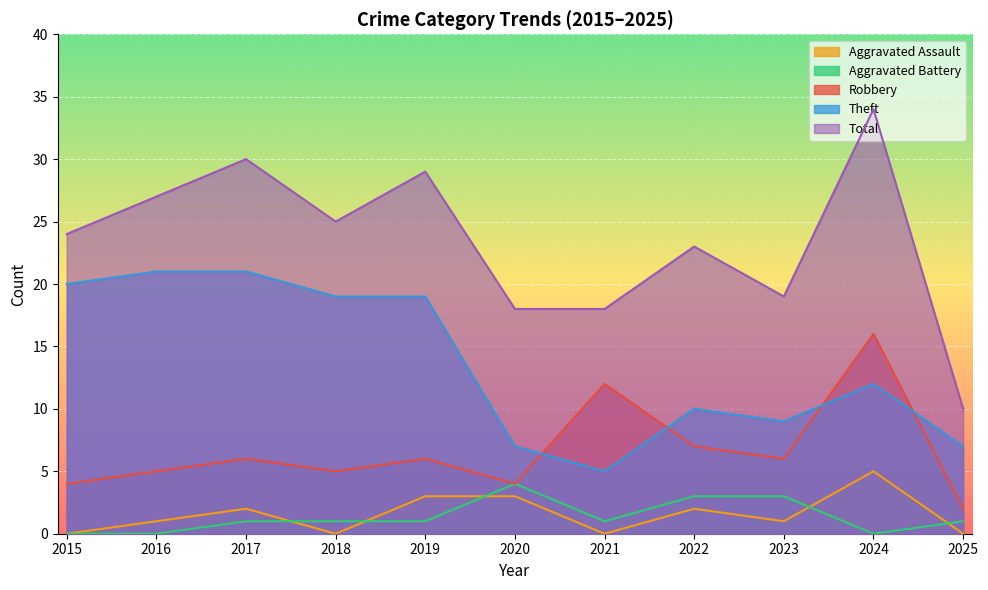

Which series has the widest spread of values?

Total